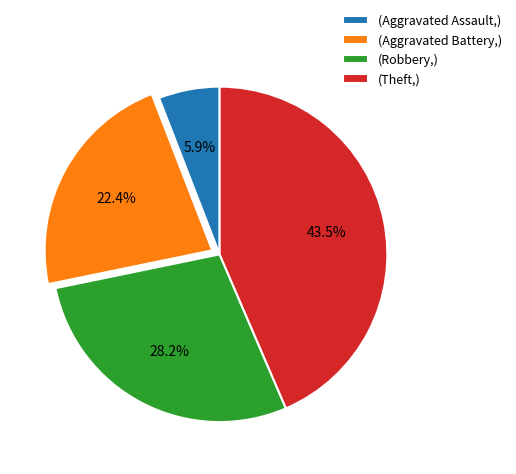

Between (Theft,) and (Aggravated Assault,), which is larger?

(Theft,)